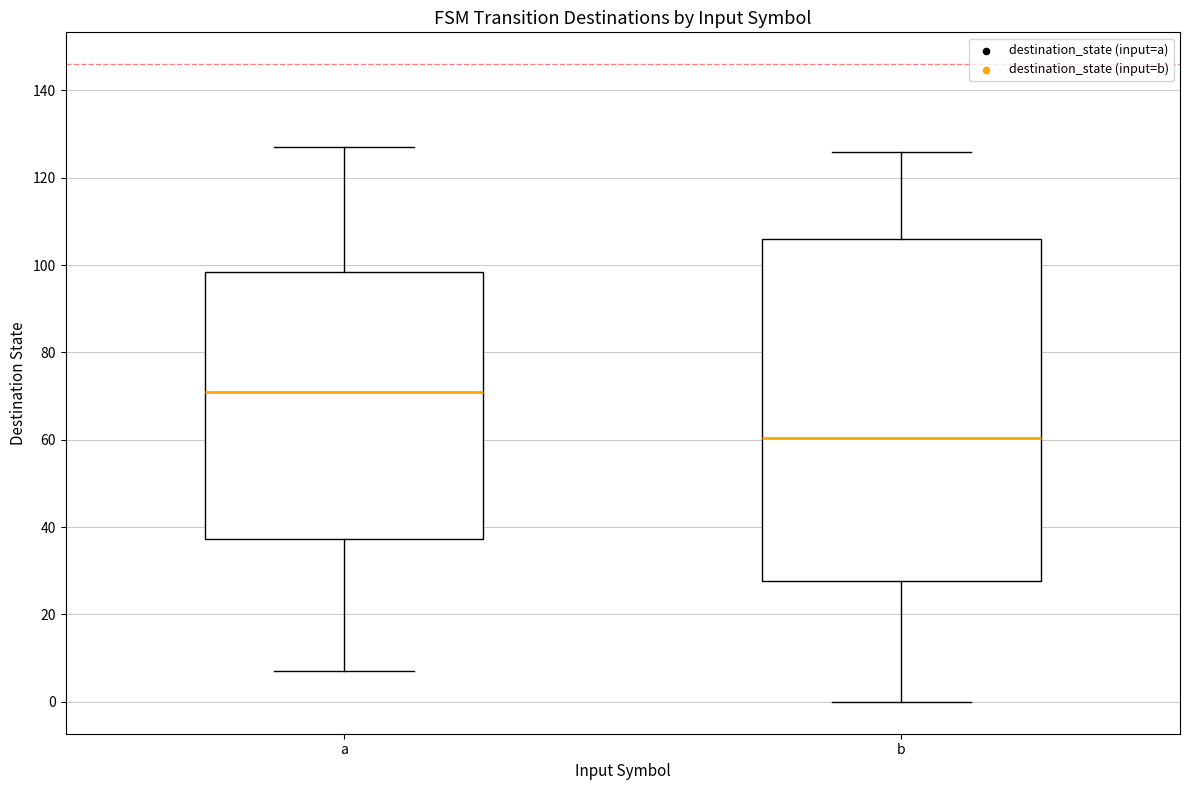

Which box is the tallest, from its lower edge to its upper edge?

b